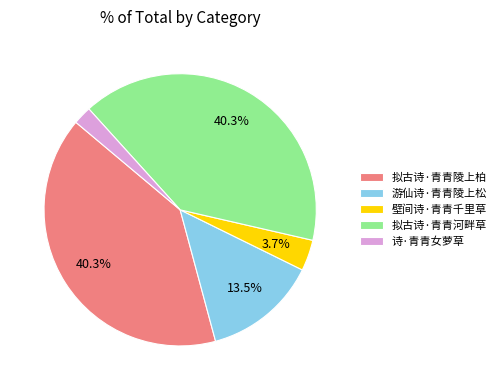

Which category has the smallest portion of the pie?

诗·青青女萝草